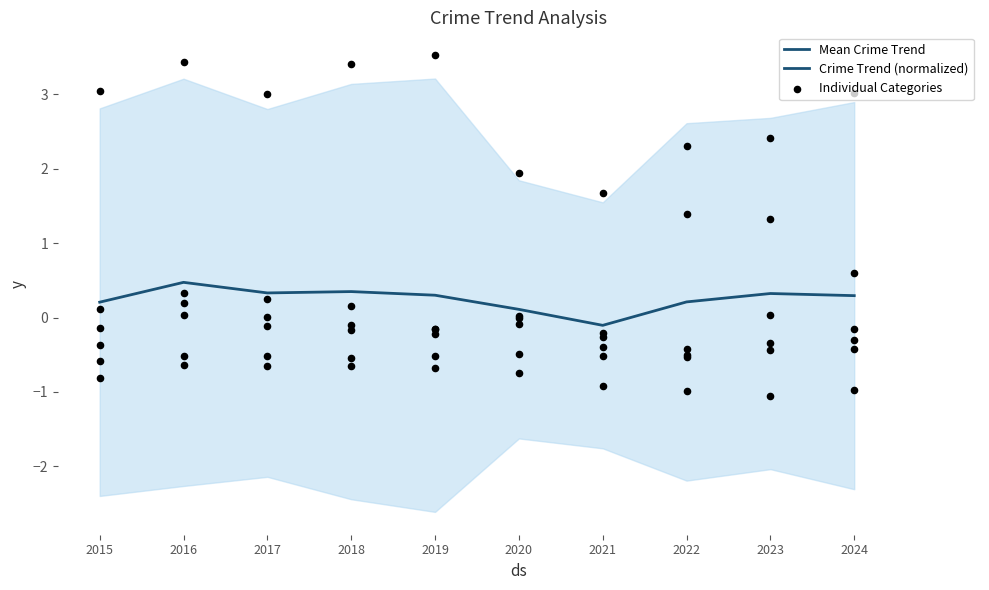

Between 2020 and 2023, which is larger?

2023